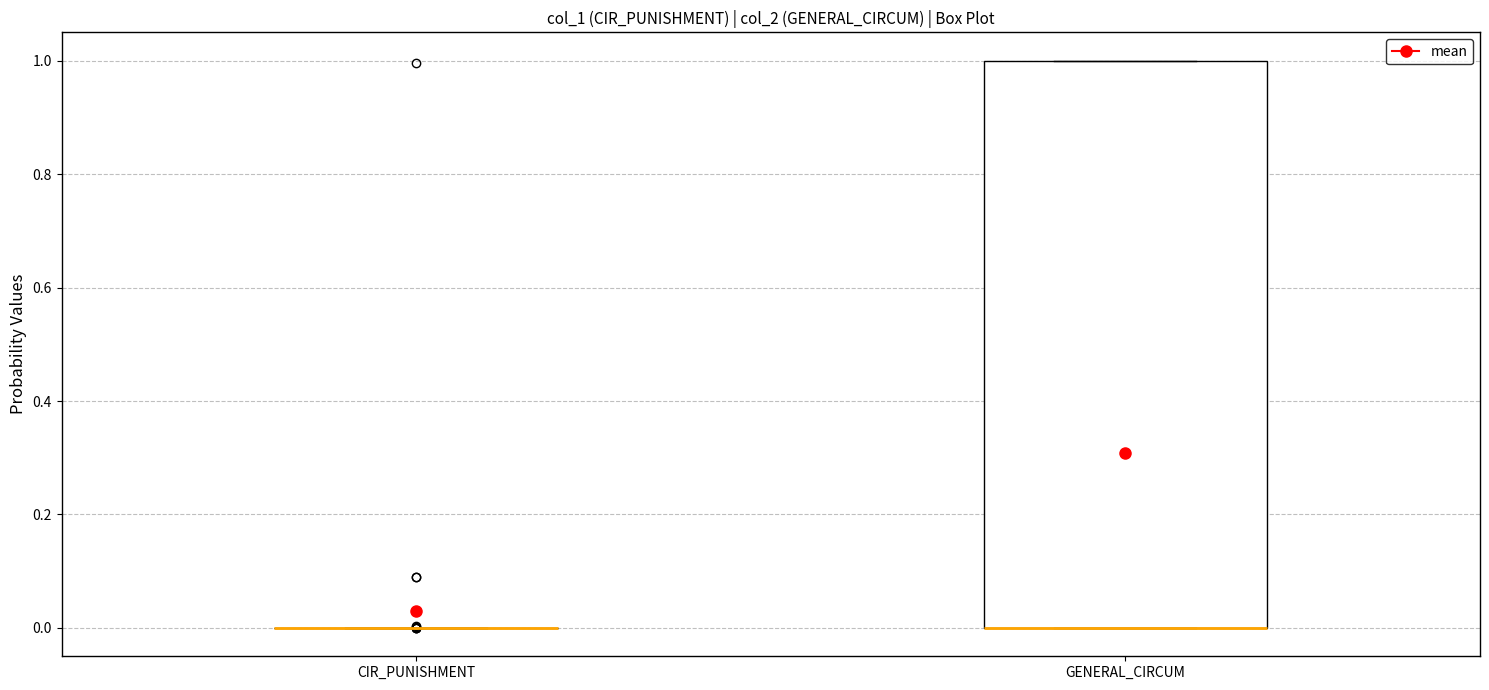

Reading left to right, transcribe this box plot: for each box, give where its median line is, the range the box spans, and where its two whiskers end, as read against the y-axis. The values are not printed on the chart, so give them approximately, as read against the axis.

CIR_PUNISHMENT: box collapsed to a line at 0, whiskers 0 to 0
GENERAL_CIRCUM: median 0 (drawn on the box's lower edge), box 0 to 1, whiskers 0 to 1